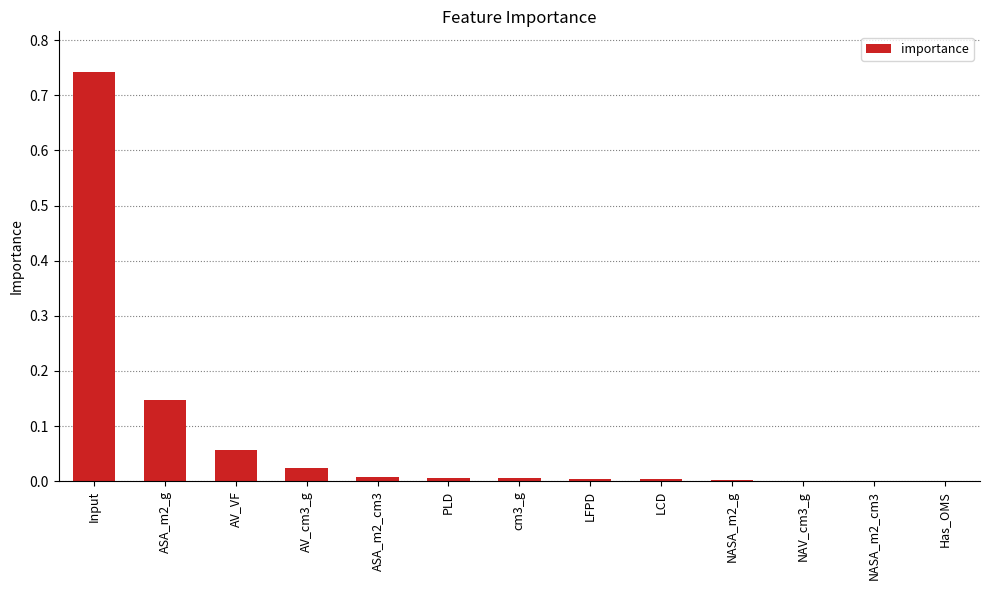

The value at NASA_m2_cm3 is 0.0. True or false?

True